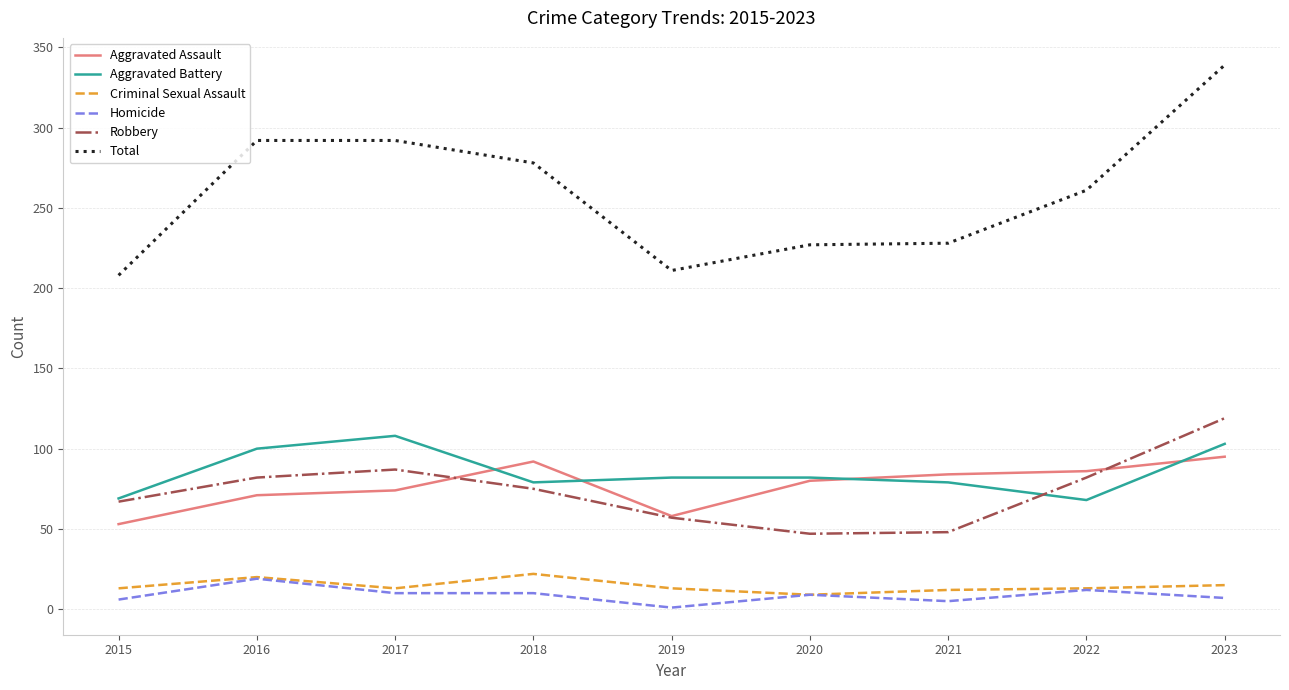

Read the Robbery value at 2016.

82